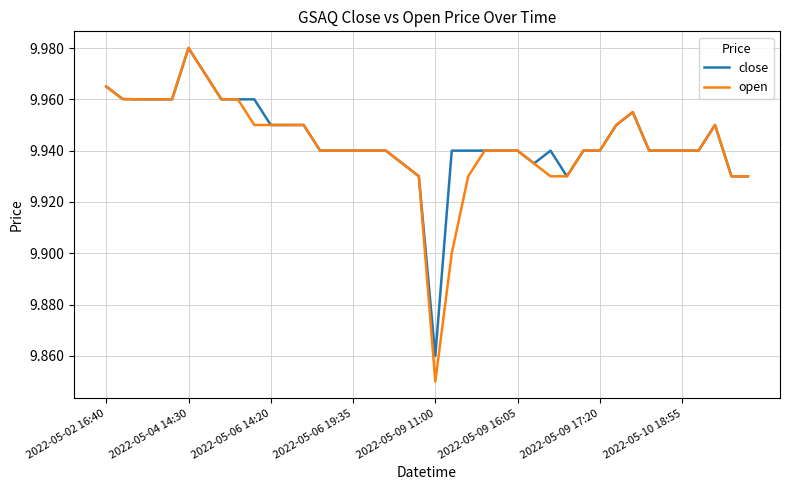

At how many categories does at least one series exceed 9?

40